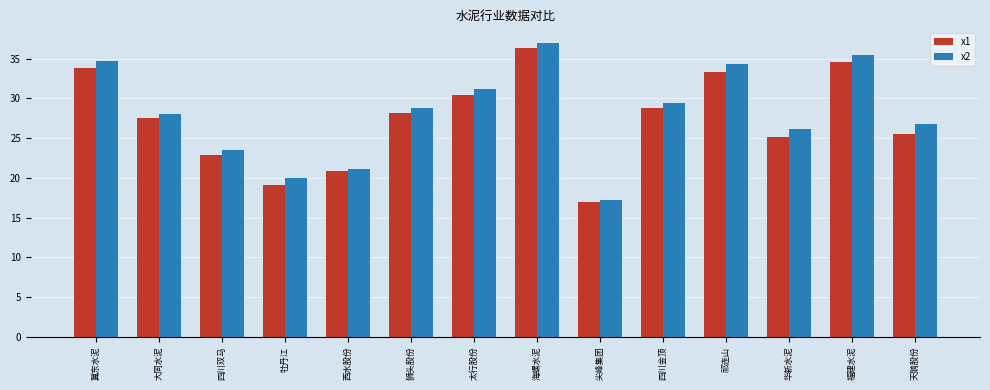

Count the number of data series in this chart.

2